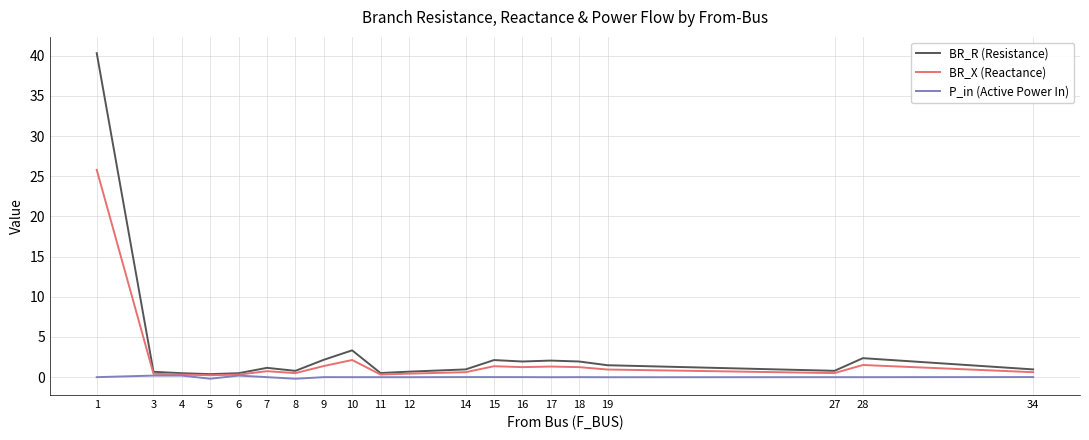

List the series in order of their peak value, highest first.

BR_R (Resistance), BR_X (Reactance), P_in (Active Power In)